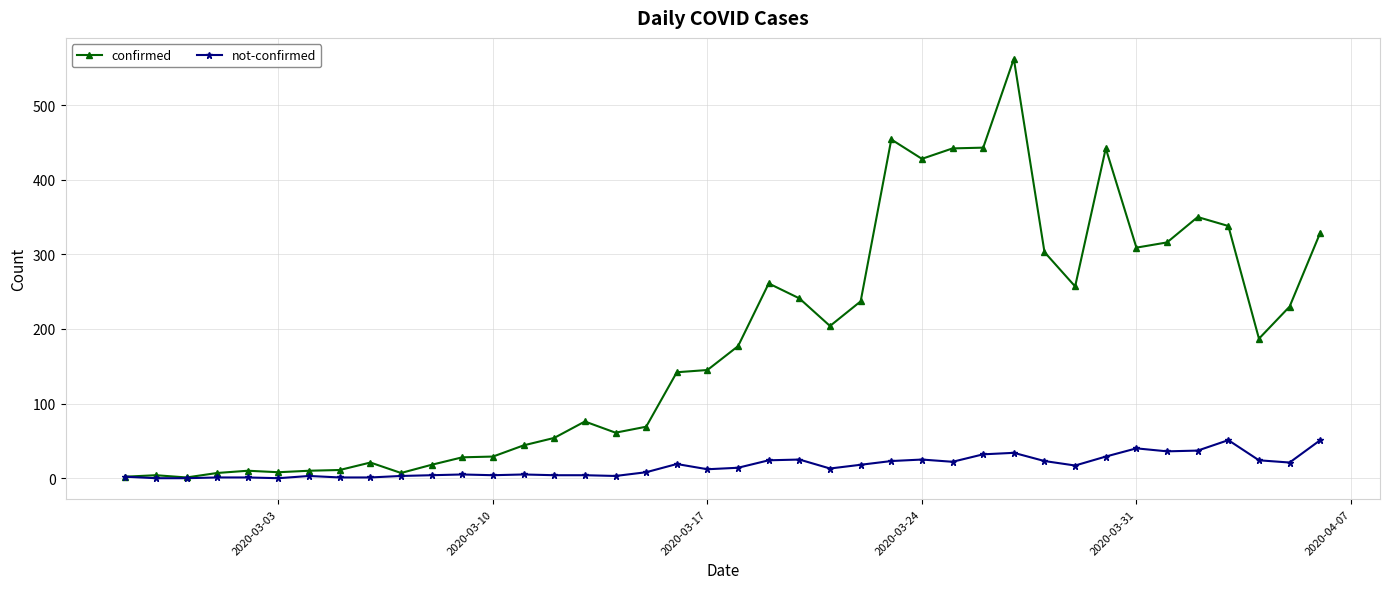

What is the maximum value shown in the chart?

562